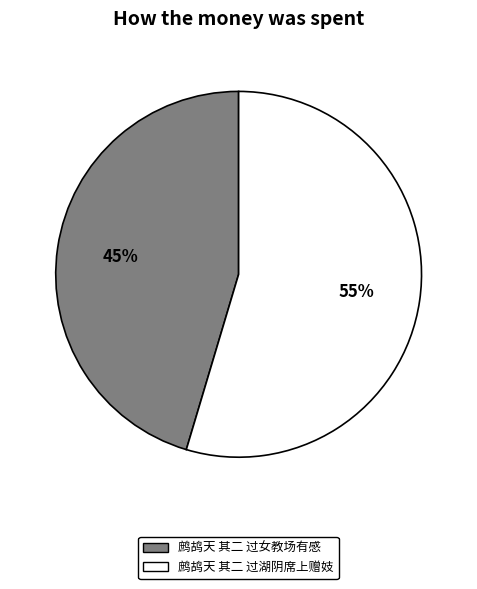

Approximately how many times larger is the value at 鹧鸪天 其二 过女教场有感 compared to 鹧鸪天 其二 过湖阴席上赠妓?

0.8